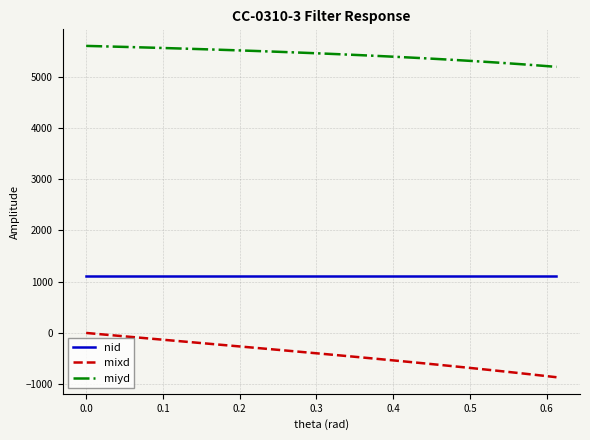

Which series has the largest total across all categories?

miyd